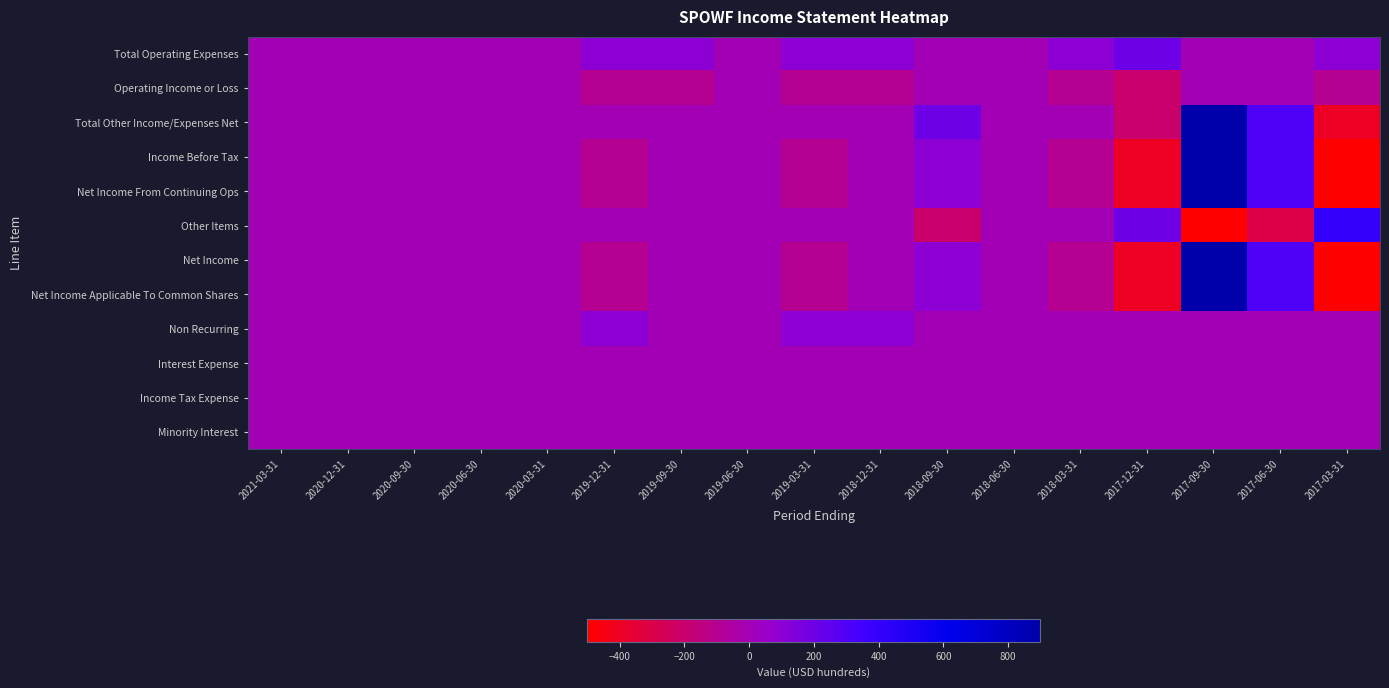

Reading left to right, list all the values displayed in this chart.

Total Operating Expenses: 2021-03-31=0	2020-12-31=0	2020-09-30=0	2020-06-30=0	2020-03-31=0	2019-12-31=100	2019-09-30=100	2019-06-30=0	2019-03-31=100	2018-12-31=100	2018-09-30=0	2018-06-30=0	2018-03-31=100	2017-12-31=200	2017-09-30=0	2017-06-30=0	2017-03-31=100
Operating Income or Loss: 2021-03-31=0	2020-12-31=0	2020-09-30=0	2020-06-30=0	2020-03-31=0	2019-12-31=-100	2019-09-30=-100	2019-06-30=0	2019-03-31=-100	2018-12-31=-100	2018-09-30=0	2018-06-30=0	2018-03-31=-100	2017-12-31=-200	2017-09-30=0	2017-06-30=0	2017-03-31=-100
Total Other Income/Expenses Net: 2021-03-31=0	2020-12-31=0	2020-09-30=0	2020-06-30=0	2020-03-31=0	2019-12-31=0	2019-09-30=0	2019-06-30=0	2019-03-31=0	2018-12-31=0	2018-09-30=200	2018-06-30=0	2018-03-31=0	2017-12-31=-200	2017-09-30=900	2017-06-30=300	2017-03-31=-400
Income Before Tax: 2021-03-31=0	2020-12-31=0	2020-09-30=0	2020-06-30=0	2020-03-31=0	2019-12-31=-100	2019-09-30=0	2019-06-30=0	2019-03-31=-100	2018-12-31=0	2018-09-30=100	2018-06-30=0	2018-03-31=-100	2017-12-31=-400	2017-09-30=900	2017-06-30=300	2017-03-31=-500
Net Income From Continuing Ops: 2021-03-31=0	2020-12-31=0	2020-09-30=0	2020-06-30=0	2020-03-31=0	2019-12-31=-100	2019-09-30=0	2019-06-30=0	2019-03-31=-100	2018-12-31=0	2018-09-30=100	2018-06-30=0	2018-03-31=-100	2017-12-31=-400	2017-09-30=900	2017-06-30=300	2017-03-31=-500
Other Items: 2021-03-31=0	2020-12-31=0	2020-09-30=0	2020-06-30=0	2020-03-31=0	2019-12-31=0	2019-09-30=0	2019-06-30=0	2019-03-31=0	2018-12-31=0	2018-09-30=-200	2018-06-30=0	2018-03-31=0	2017-12-31=200	2017-09-30=-900	2017-06-30=-300	2017-03-31=400
Net Income: 2021-03-31=0	2020-12-31=0	2020-09-30=0	2020-06-30=0	2020-03-31=0	2019-12-31=-100	2019-09-30=0	2019-06-30=0	2019-03-31=-100	2018-12-31=0	2018-09-30=100	2018-06-30=0	2018-03-31=-100	2017-12-31=-400	2017-09-30=900	2017-06-30=300	2017-03-31=-500
Net Income Applicable To Common Shares: 2021-03-31=0	2020-12-31=0	2020-09-30=0	2020-06-30=0	2020-03-31=0	2019-12-31=-100	2019-09-30=0	2019-06-30=0	2019-03-31=-100	2018-12-31=0	2018-09-30=100	2018-06-30=0	2018-03-31=-100	2017-12-31=-400	2017-09-30=900	2017-06-30=300	2017-03-31=-500
Non Recurring: 2021-03-31=0	2020-12-31=0	2020-09-30=0	2020-06-30=0	2020-03-31=0	2019-12-31=100	2019-09-30=0	2019-06-30=0	2019-03-31=100	2018-12-31=100	2018-09-30=0	2018-06-30=0	2018-03-31=0	2017-12-31=0	2017-09-30=0	2017-06-30=0	2017-03-31=0
Interest Expense: 2021-03-31=0	2020-12-31=0	2020-09-30=0	2020-06-30=0	2020-03-31=0	2019-12-31=0	2019-09-30=0	2019-06-30=0	2019-03-31=0	2018-12-31=0	2018-09-30=0	2018-06-30=0	2018-03-31=0	2017-12-31=0	2017-09-30=0	2017-06-30=0	2017-03-31=0
Income Tax Expense: 2021-03-31=0	2020-12-31=0	2020-09-30=0	2020-06-30=0	2020-03-31=0	2019-12-31=0	2019-09-30=0	2019-06-30=0	2019-03-31=0	2018-12-31=0	2018-09-30=0	2018-06-30=0	2018-03-31=0	2017-12-31=0	2017-09-30=0	2017-06-30=0	2017-03-31=0
Minority Interest: 2021-03-31=0	2020-12-31=0	2020-09-30=0	2020-06-30=0	2020-03-31=0	2019-12-31=0	2019-09-30=0	2019-06-30=0	2019-03-31=0	2018-12-31=0	2018-09-30=0	2018-06-30=0	2018-03-31=0	2017-12-31=0	2017-09-30=0	2017-06-30=0	2017-03-31=0